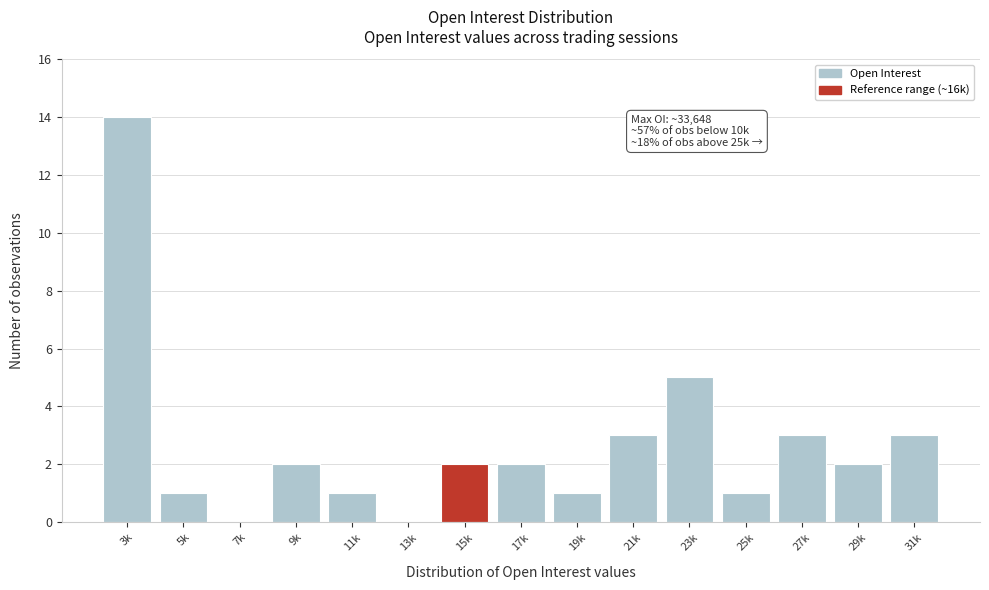

Reading left to right, transcribe all the data shown in this chart.

3k=14	5k=1	7k=0	9k=2	11k=1	13k=0	15k=2	17k=2	19k=1	21k=3	23k=5	25k=1	27k=3	29k=2	31k=3